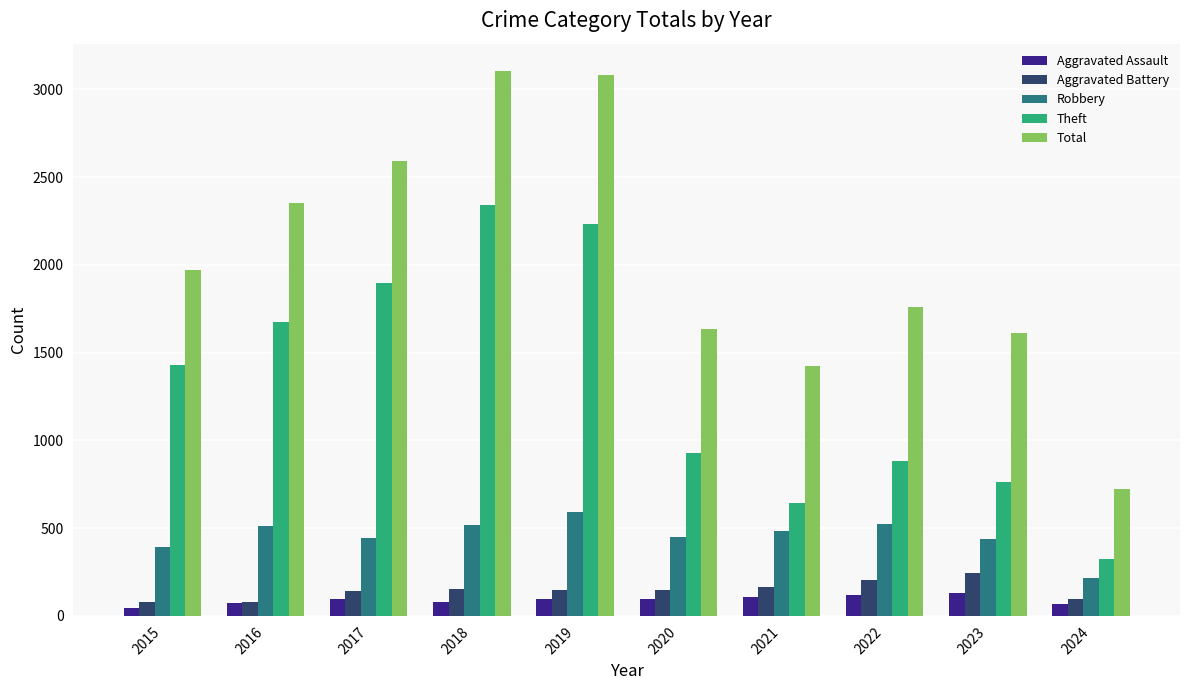

Which category has the lowest value in the Robbery series?

2024